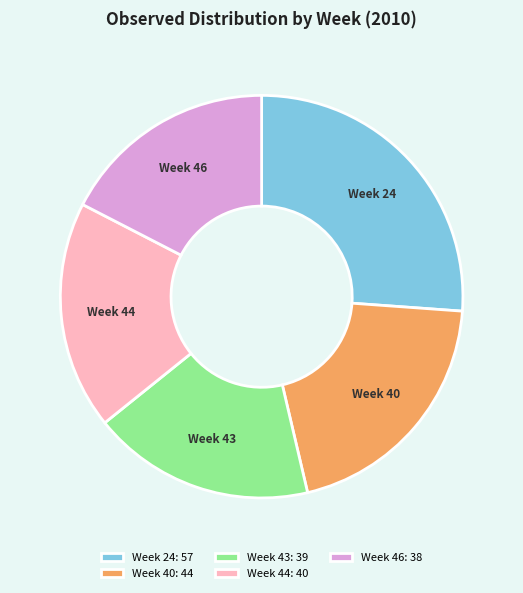

Does any single category account for the majority?

No